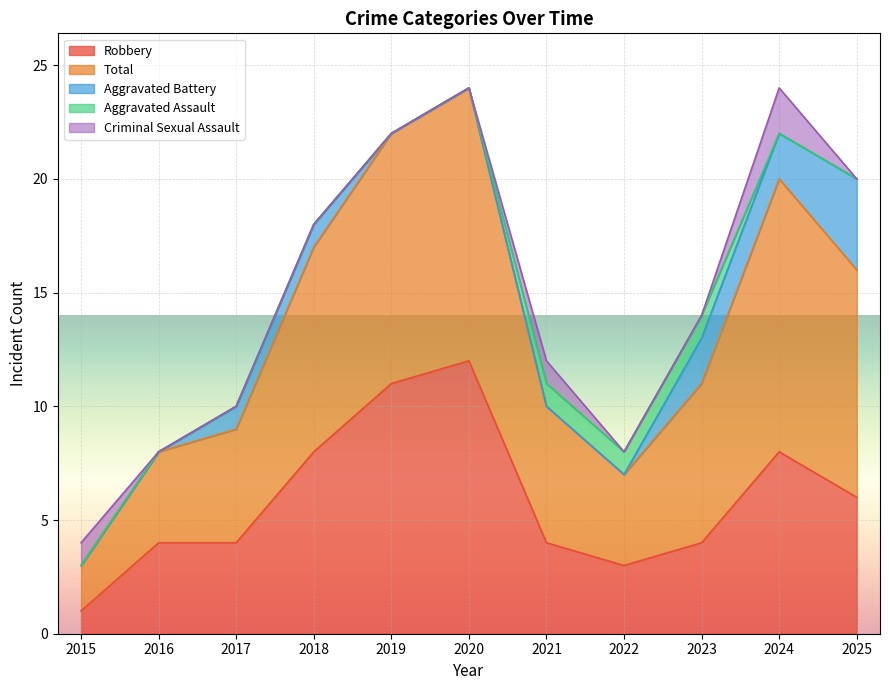

What is the approximate value of Robbery at 2021, to the nearest 5?

5